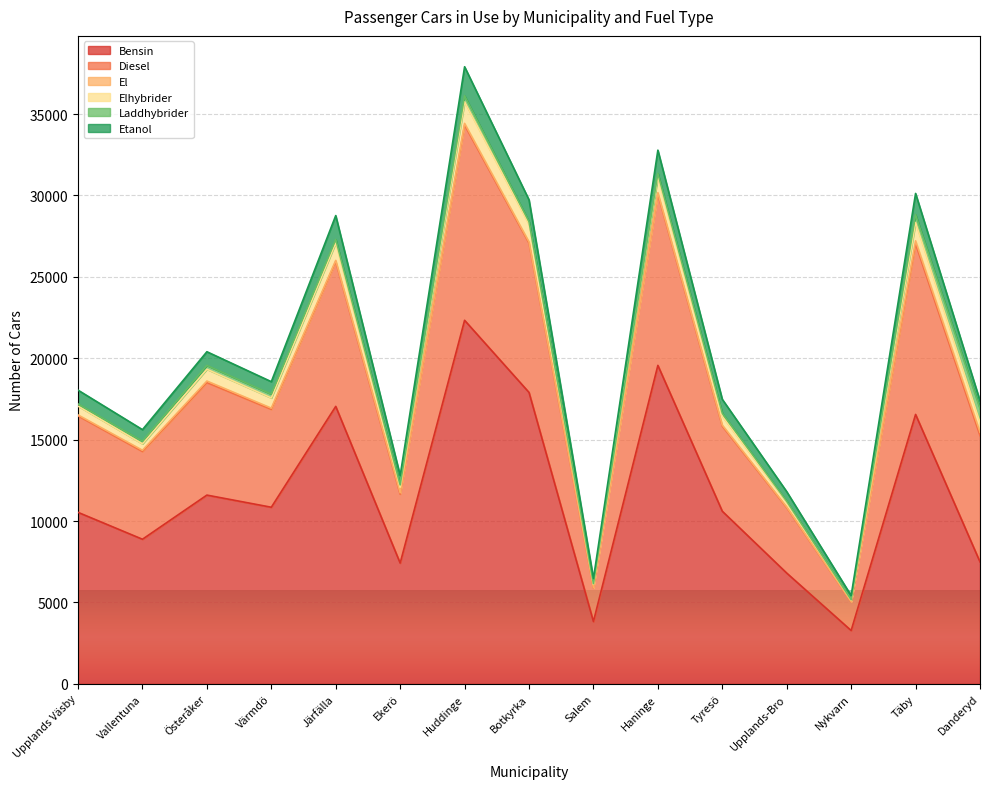

At which category does the chart reach its peak across all series?

Huddinge